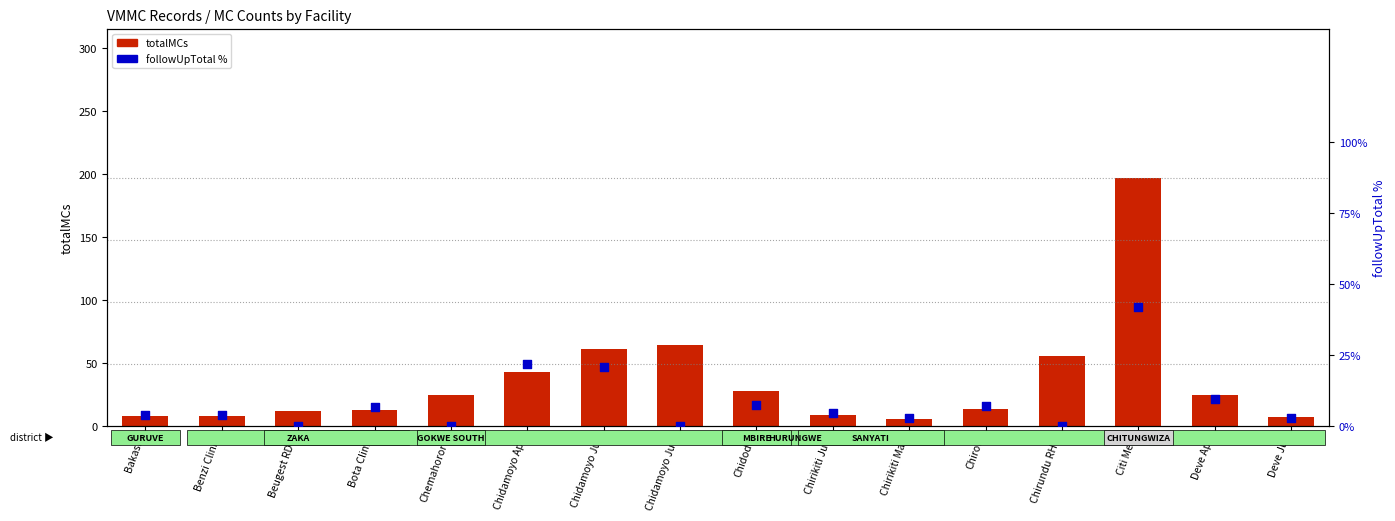

Which series contains the lowest Y value?

followUpTotal %